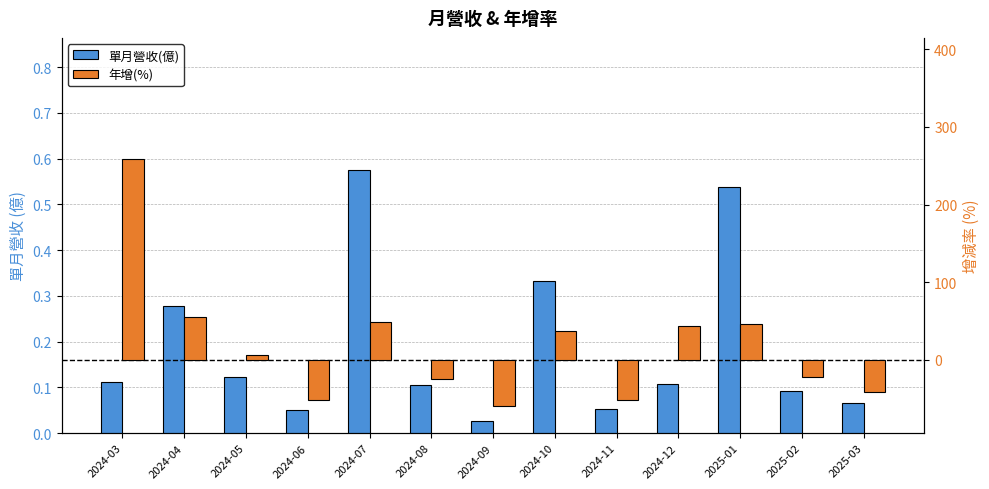

What is the value of the 單月營收(億) bar at the 10th from the left?

0.1